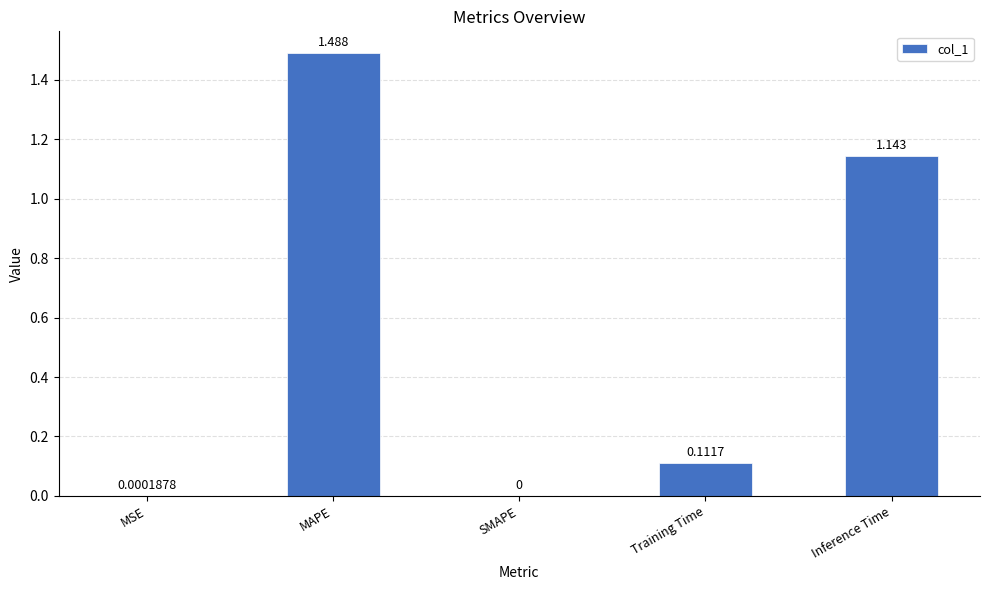

Which has a higher value, Inference Time or Training Time?

Inference Time